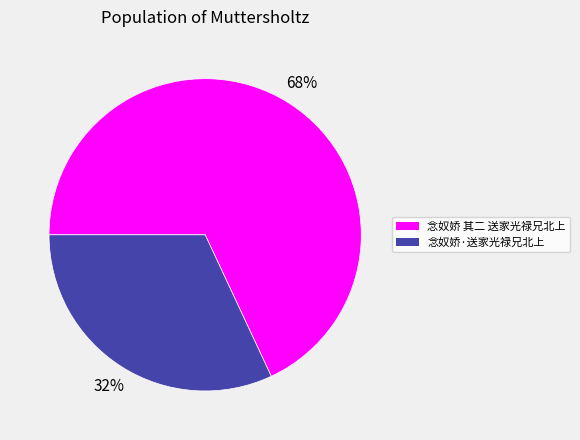

Approximately how many times larger is the value at 念奴娇 其二 送家光禄兄北上 compared to 念奴娇·送家光禄兄北上?

2.1